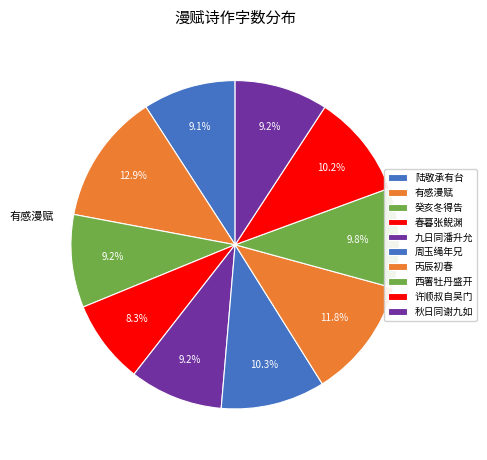

Which slice is the smallest?

春暮，张鲵渊相国招赏玉楼春，向晚更酌，漫赋 其一